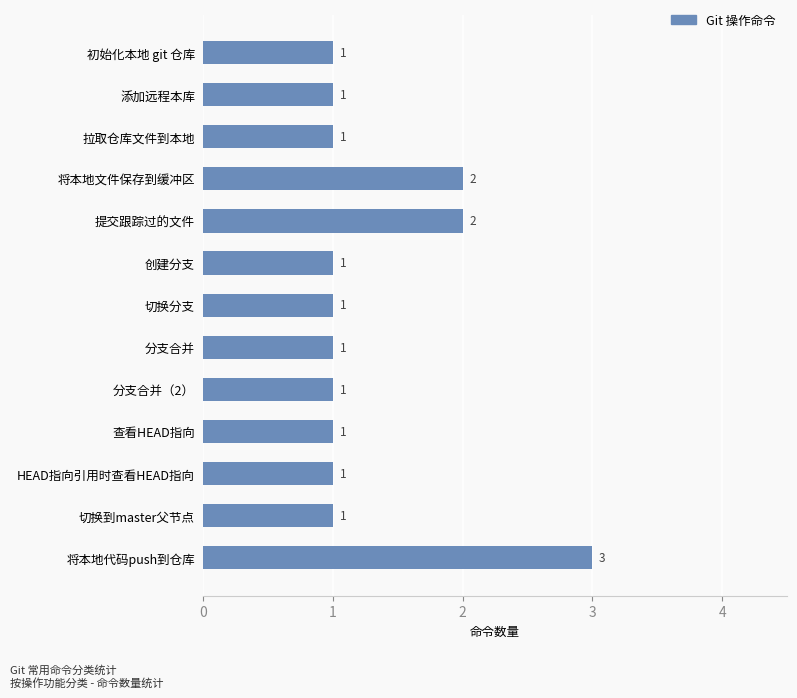

What position from the bottom is 分支合并?

6